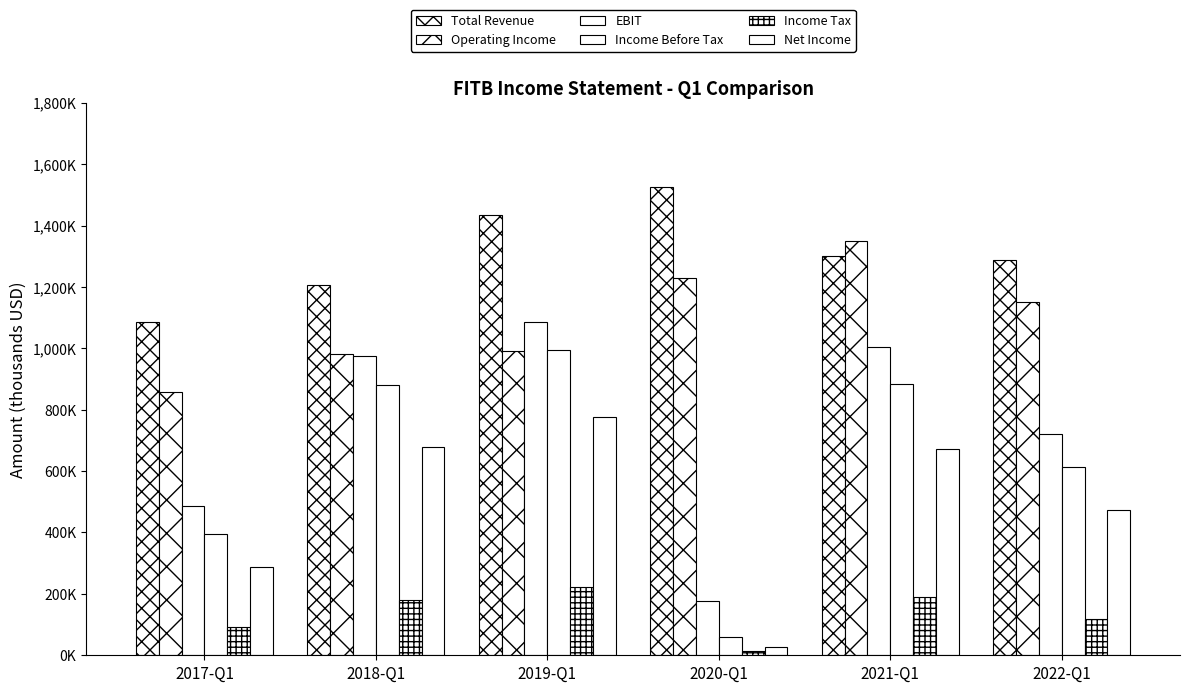

What is the difference between the Net Income values at 2019-Q1 and 2021-Q1?

103000